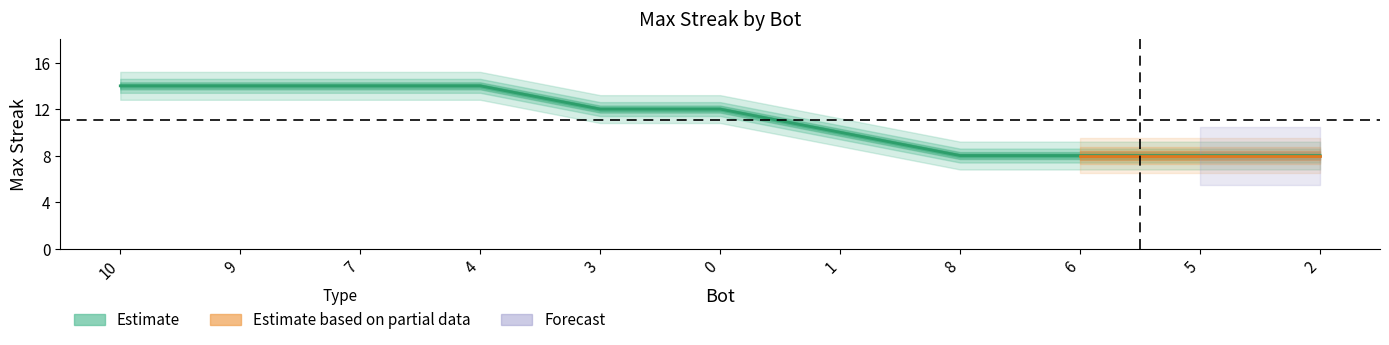

How many data points does each series have?

11